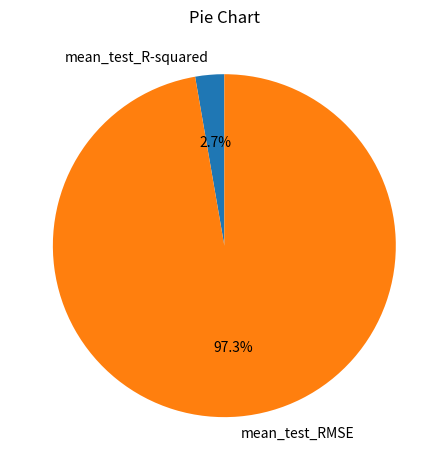

How many slices are in this pie chart?

2